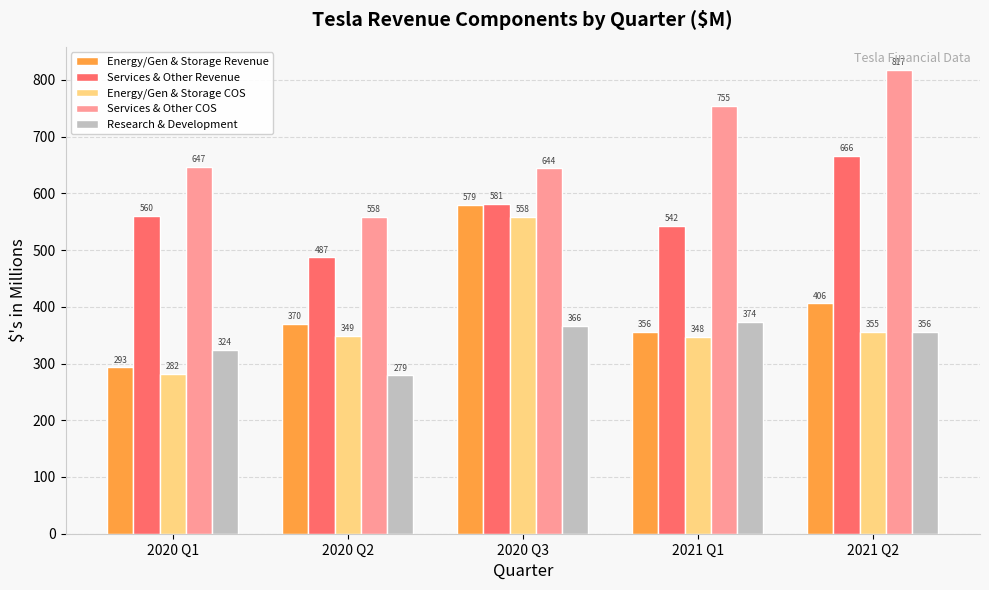

True or false: Services & Other Revenue has a value of 224.3 at 2020 Q1.

False